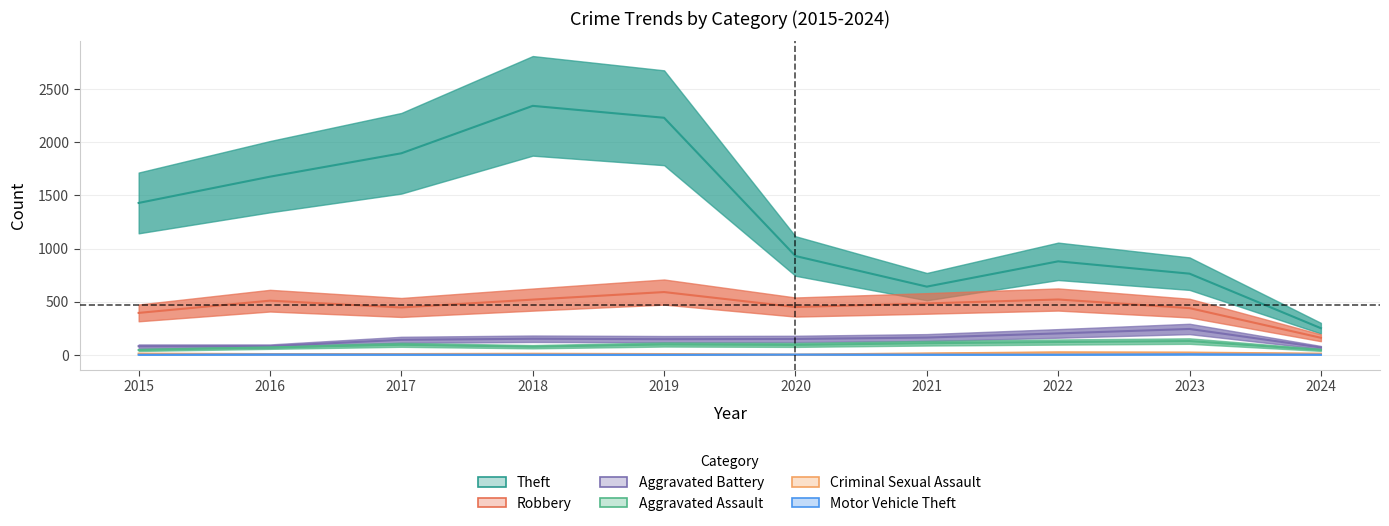

Does the chart display data point markers on the line(s)?

No